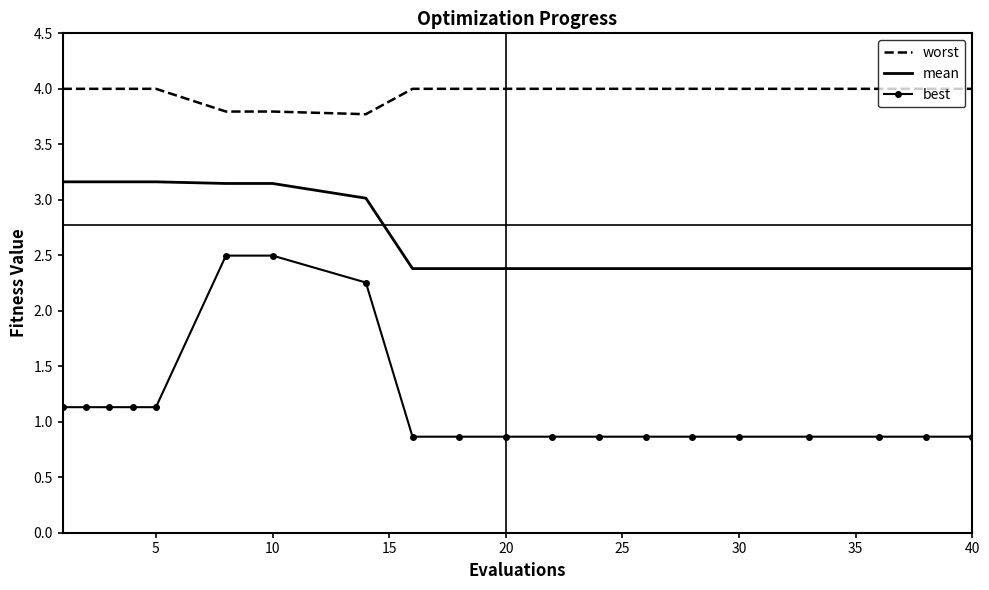

What is the smallest value displayed?

0.9